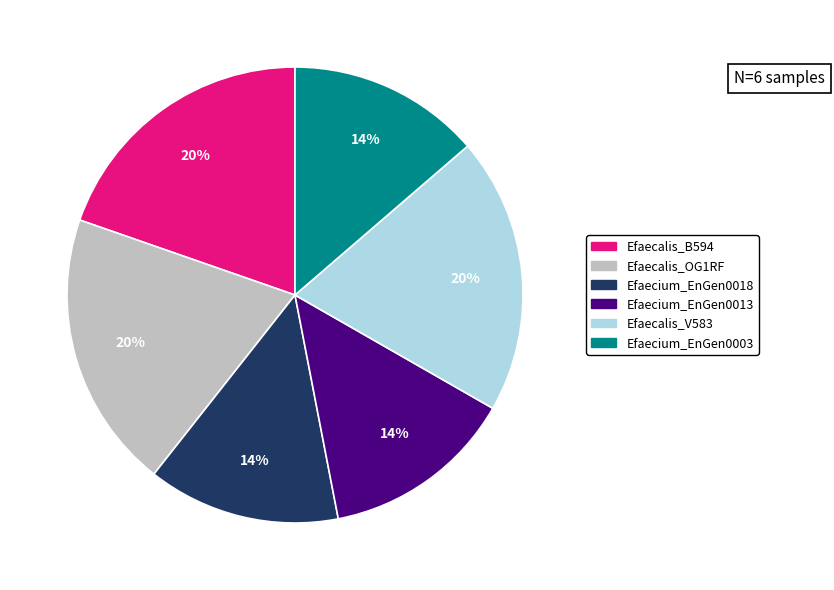

Is the sum of Efaecalis_B594 and Efaecium_EnGen0018 greater than half?

No